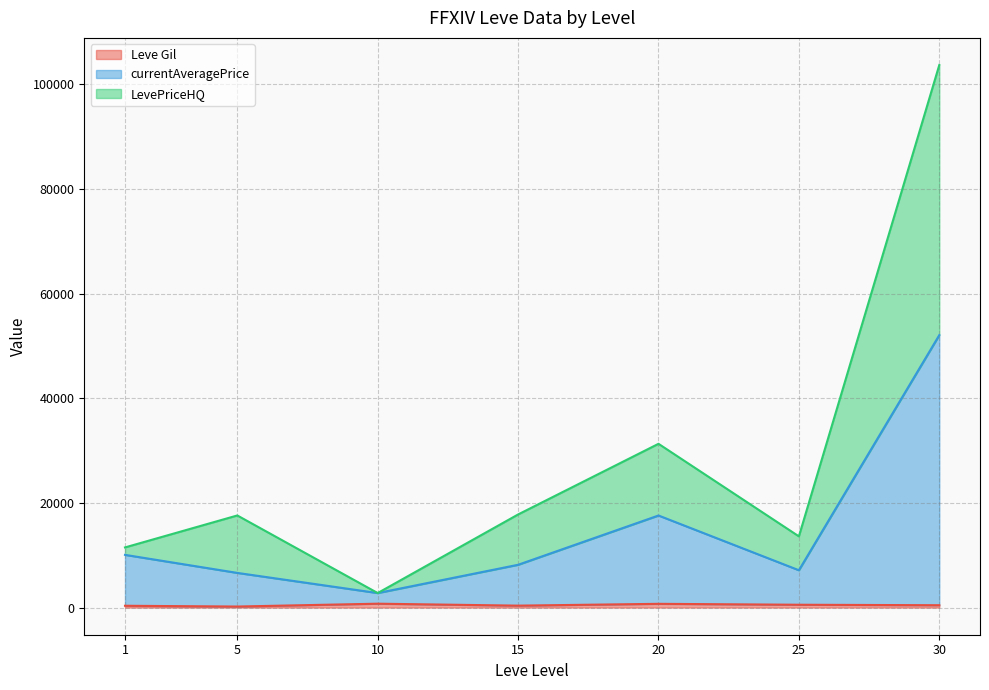

At which category is the sum across all series the highest?

30